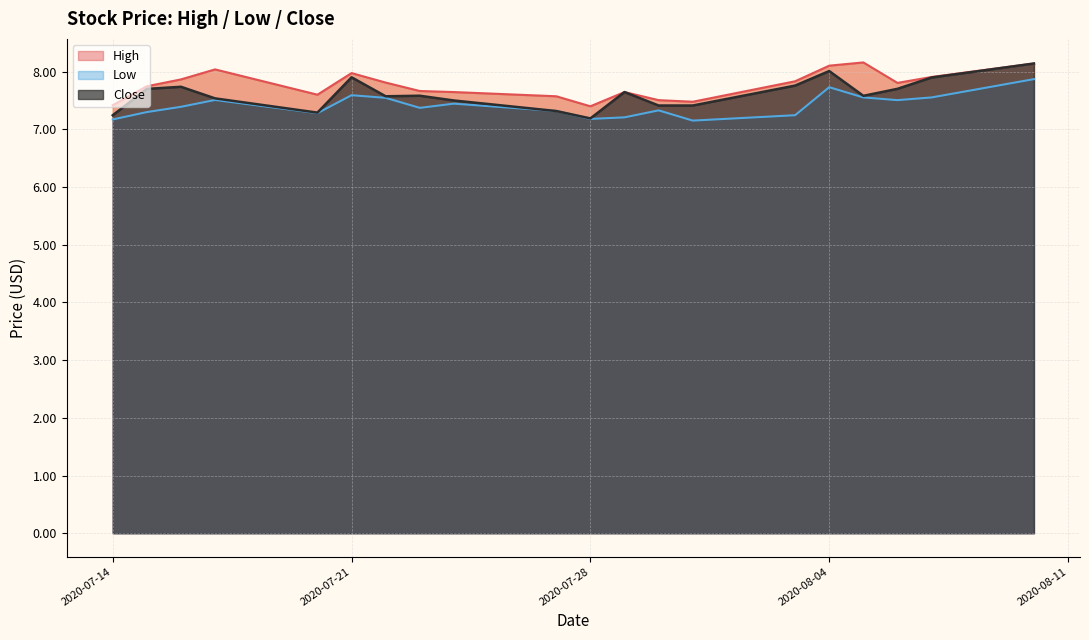

What is the highest value of the Close series?

8.1